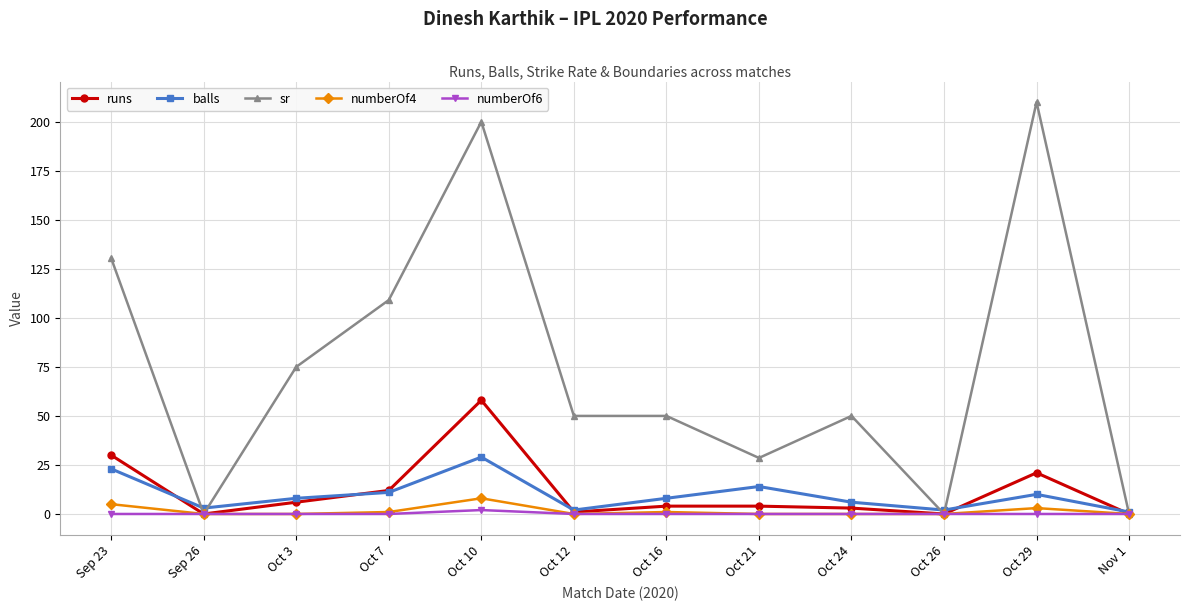

Rank the series at Sep 23 from lowest to highest value.

numberOf6, numberOf4, balls, runs, sr